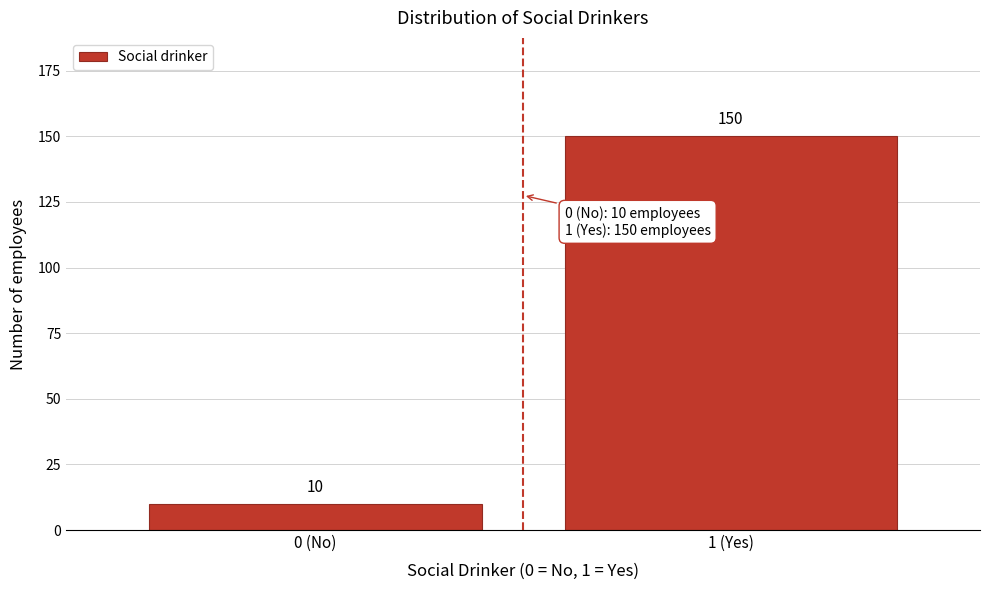

Reading left to right, list all the values displayed in this chart.

0 (No)=10	1 (Yes)=150